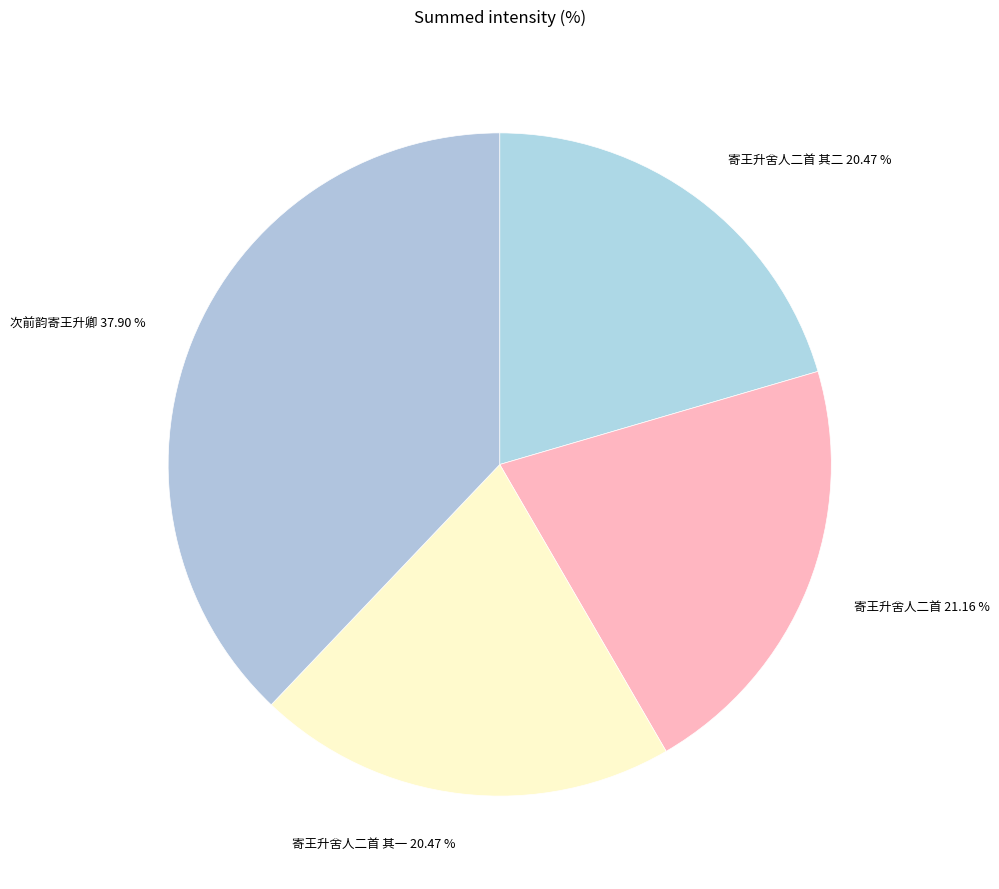

Is there a majority slice in this chart?

No